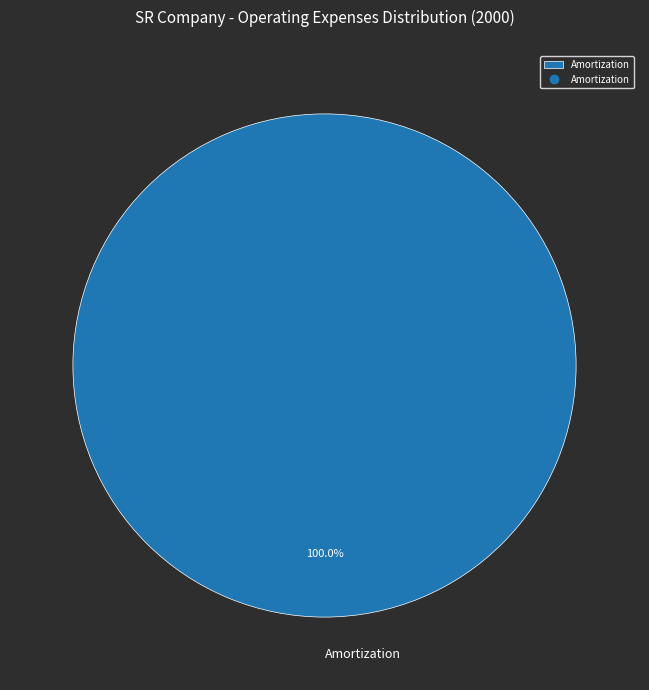

What is the majority slice?

Amortization